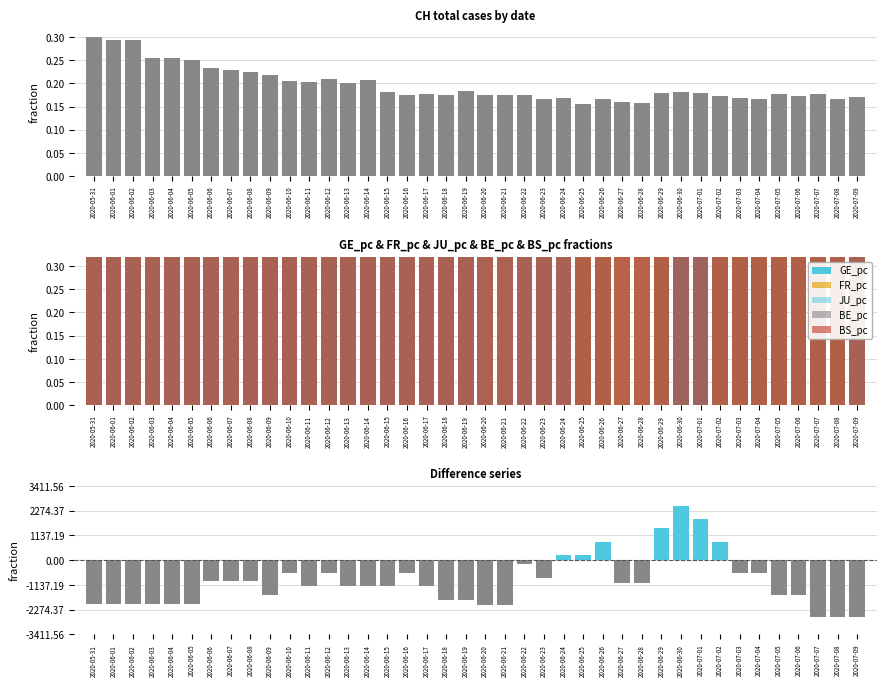

What is the spread (max minus min) of values at 2020-07-01?

1882.6